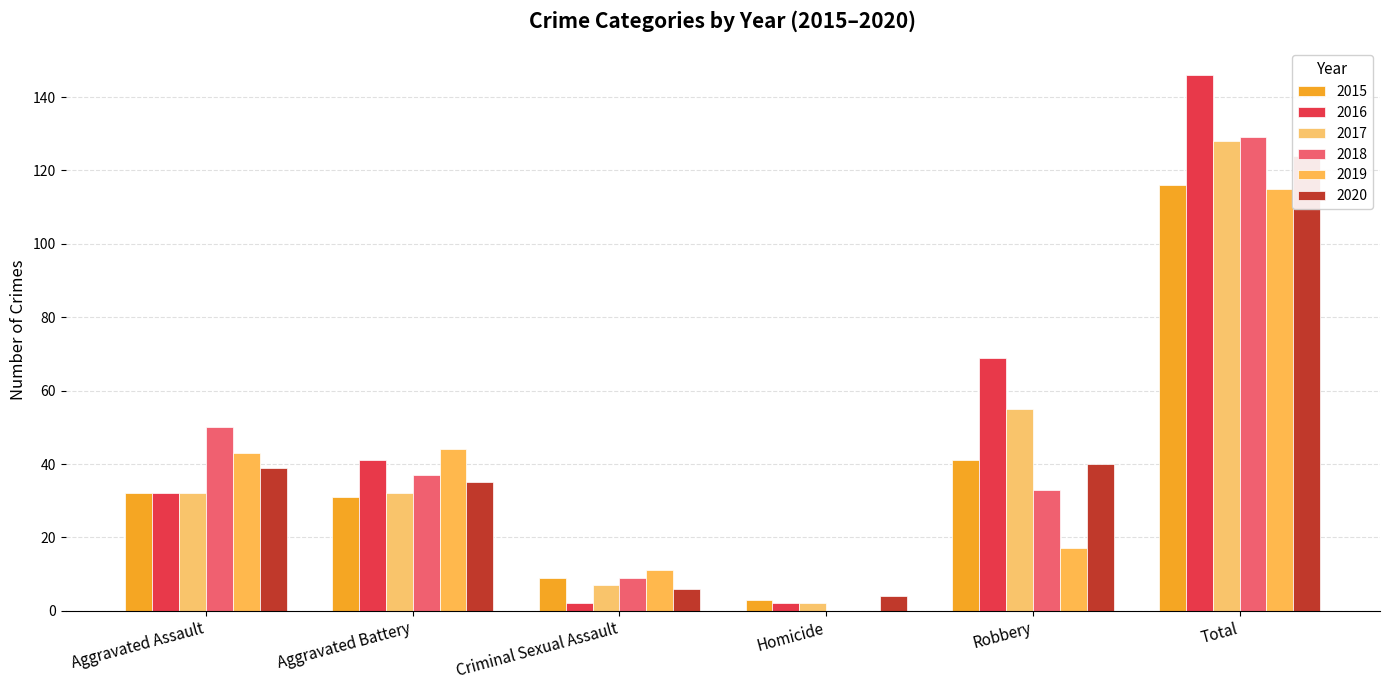

What position from the right is Aggravated Assault?

6